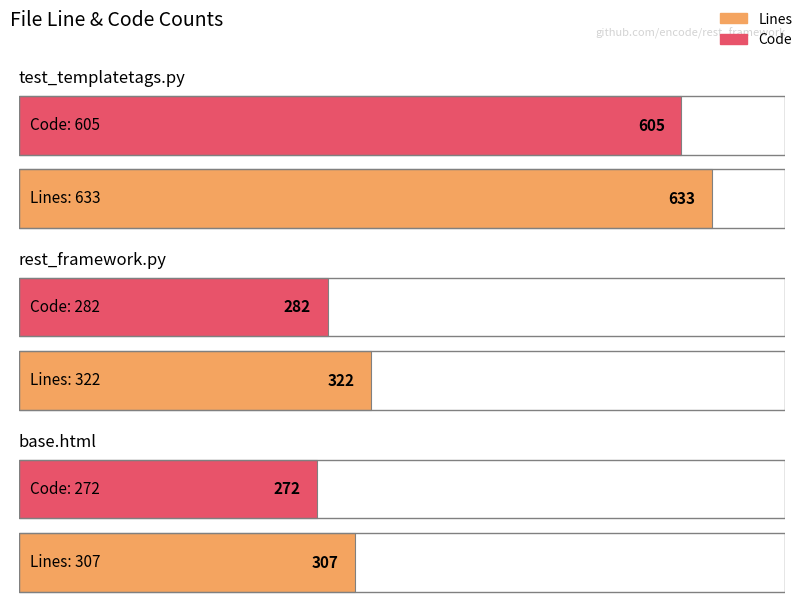

What is the label of the 2nd bar from the left?

rest_framework.py